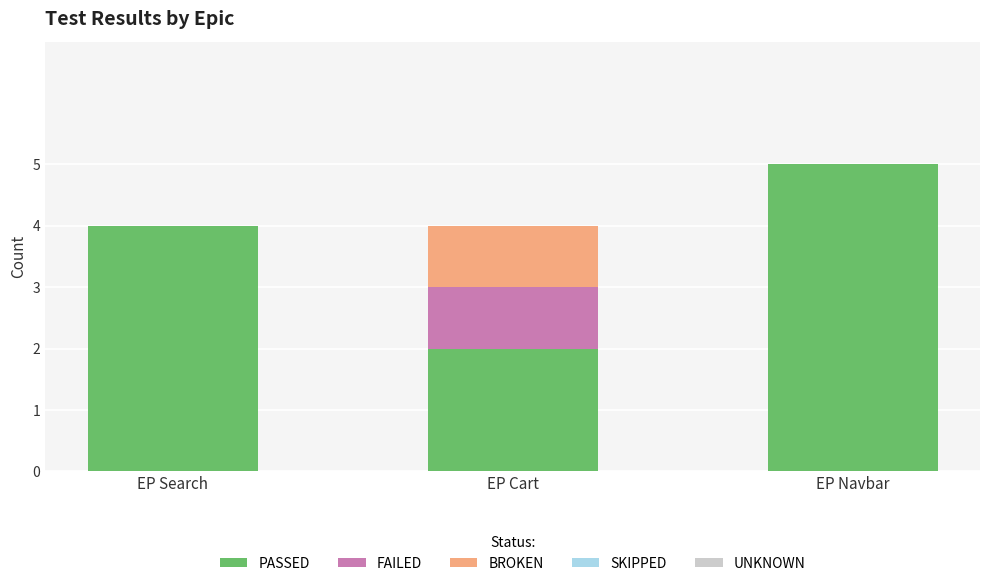

Is it true that PASSED equals 5 at EP Navbar?

True